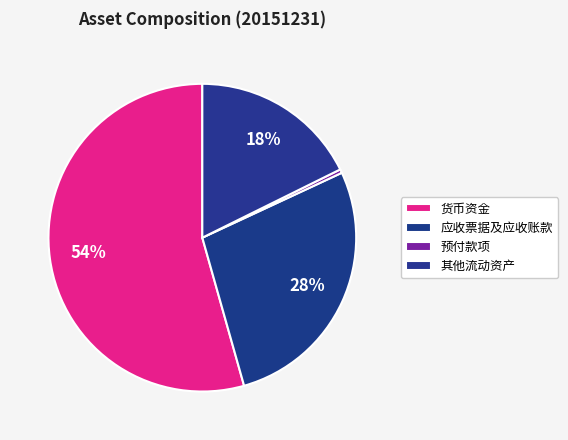

To the nearest percent, what portion does 其他流动资产 represent?

18%